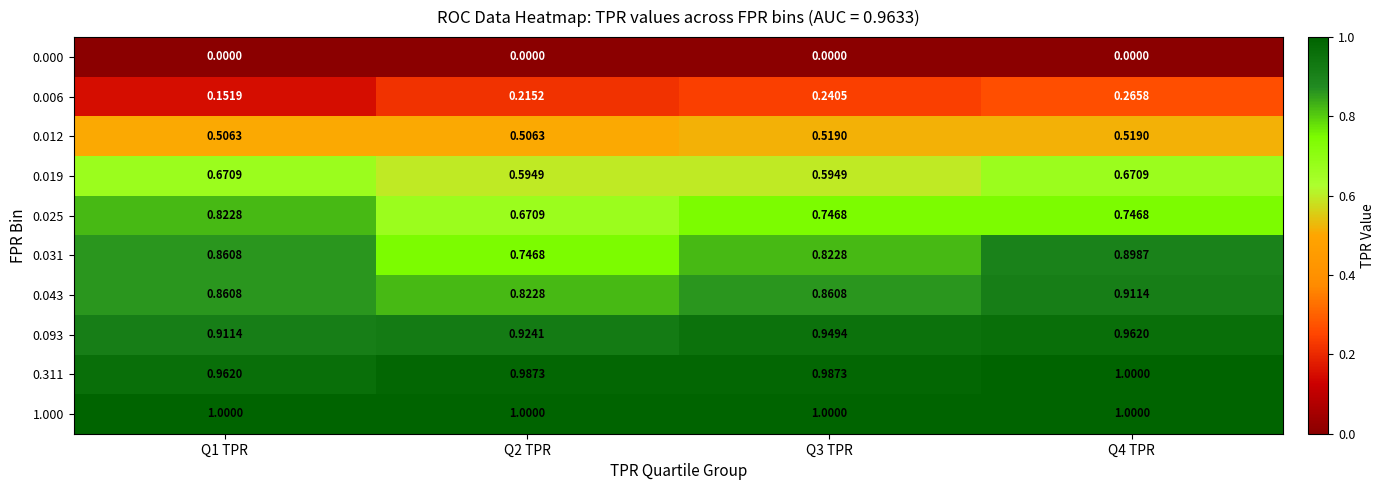

Is the value of 0.019 at Q1 TPR greater than the value of 0.012 at Q2 TPR?

Yes